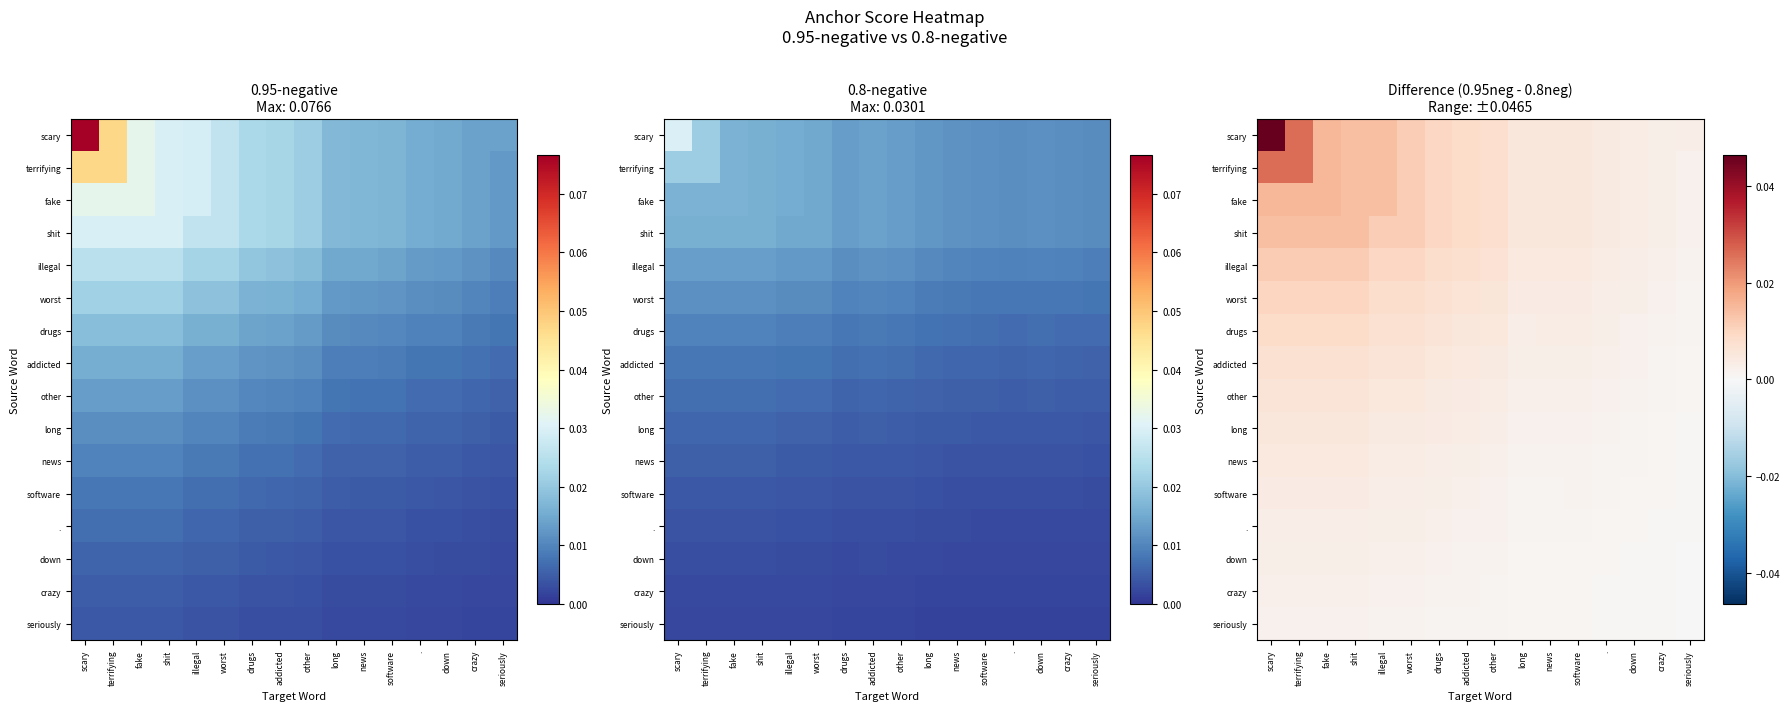

At which label does addicted reach its peak?

scary